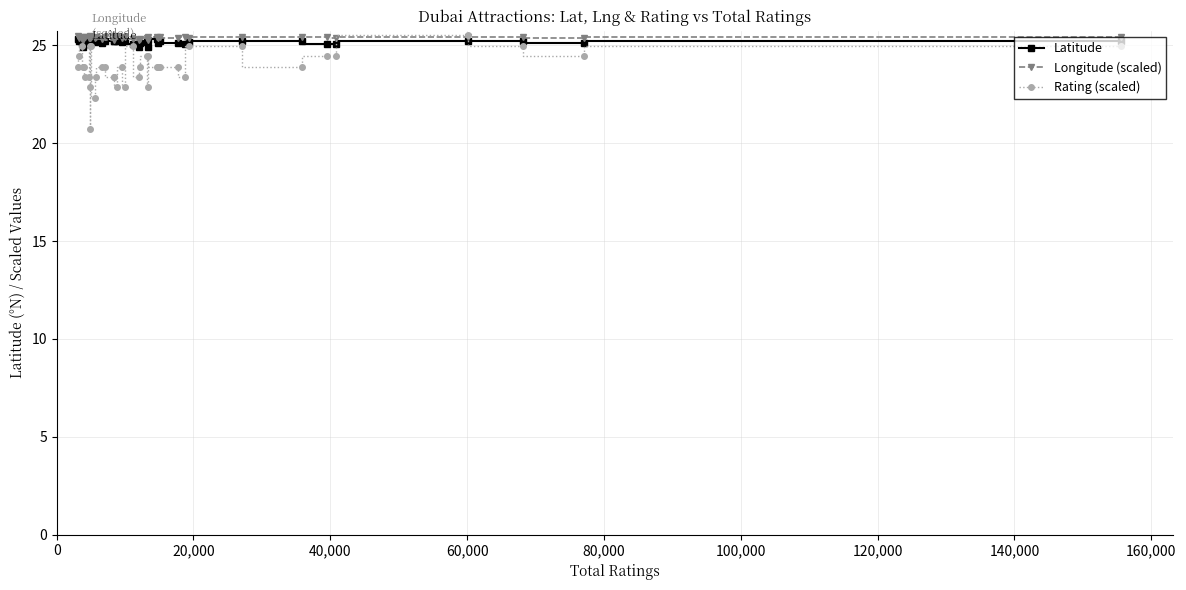

How many lines are shown in the chart?

3